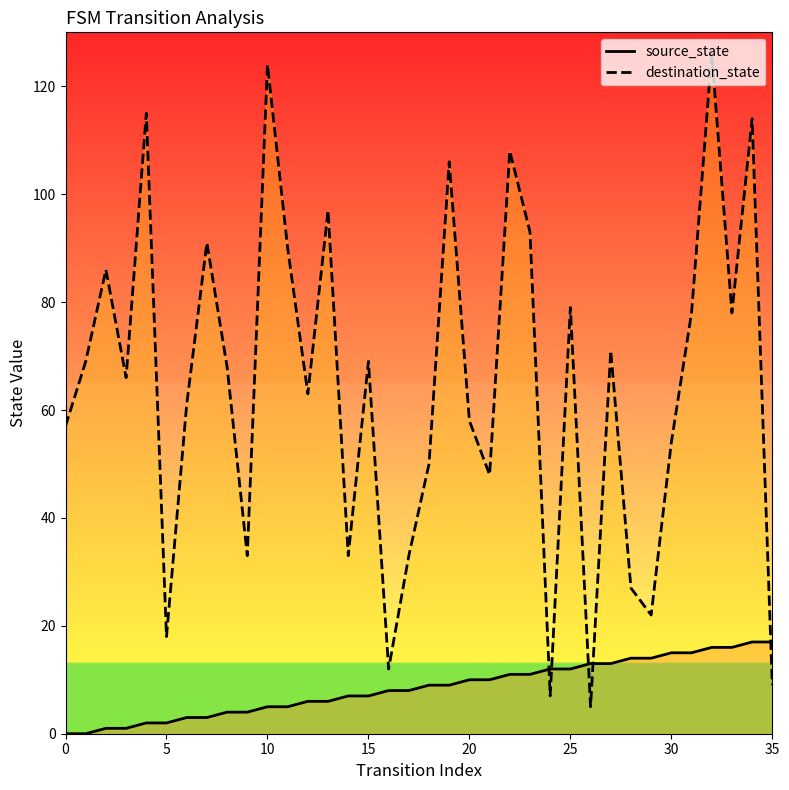

How many intersections are there between destination_state and source_state?

5